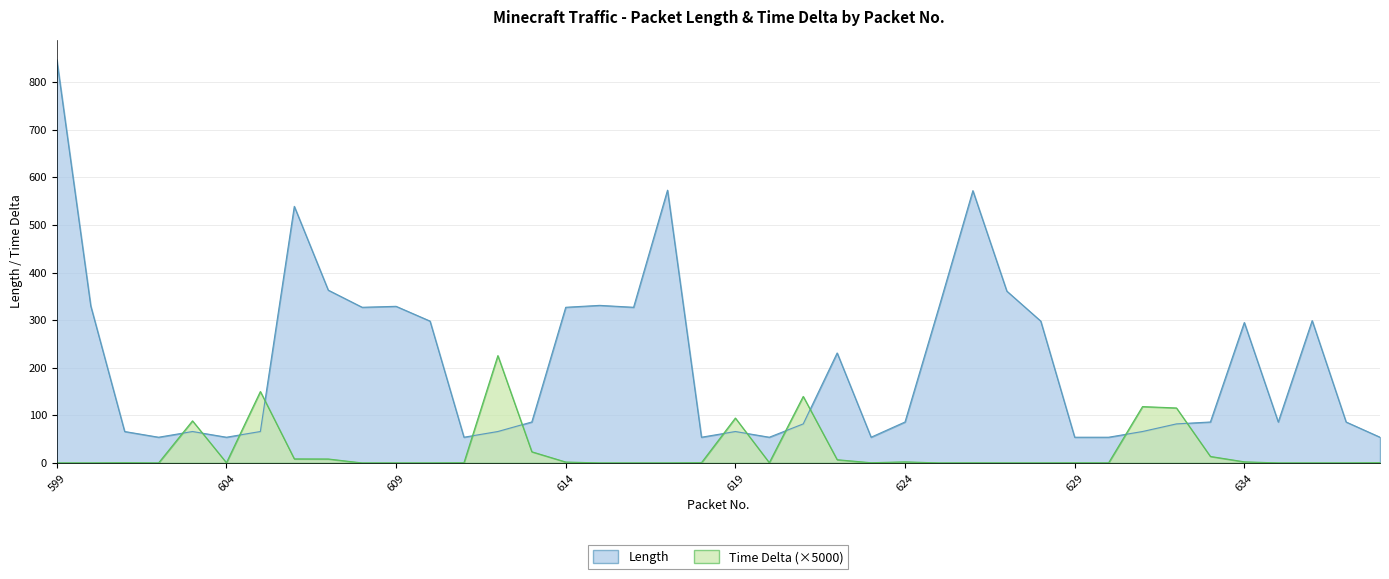

What is the value of the Time Delta point at the 40th from the left?

0.4